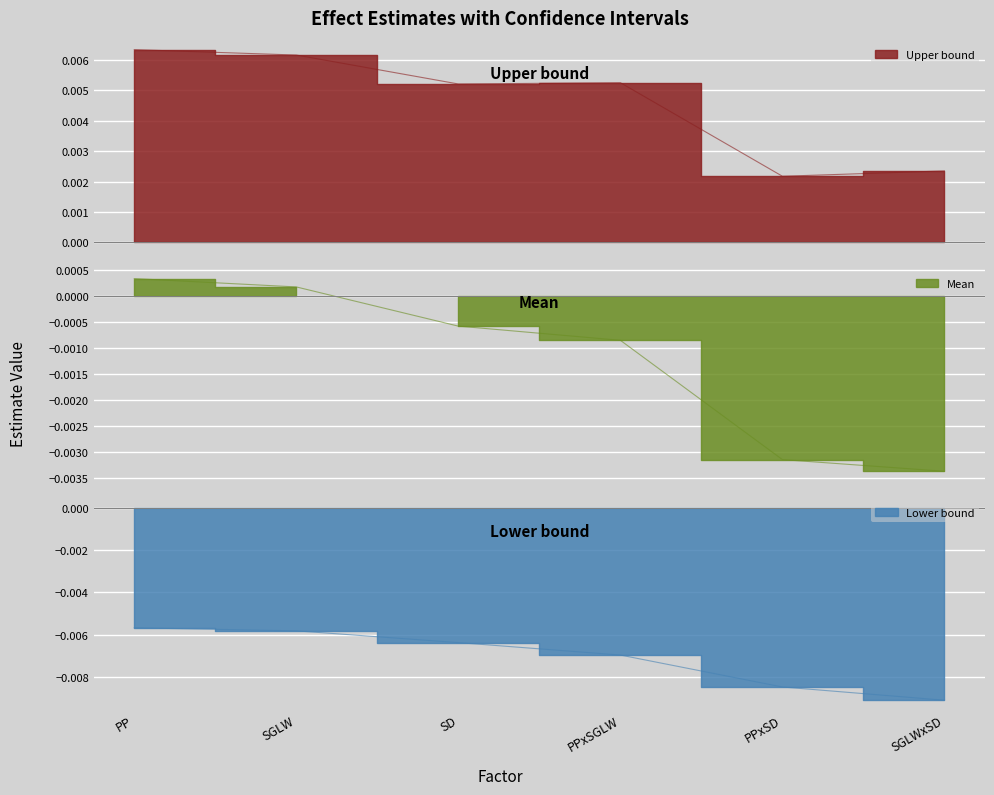

True or false: Mean and Lower bound cross at least once.

False